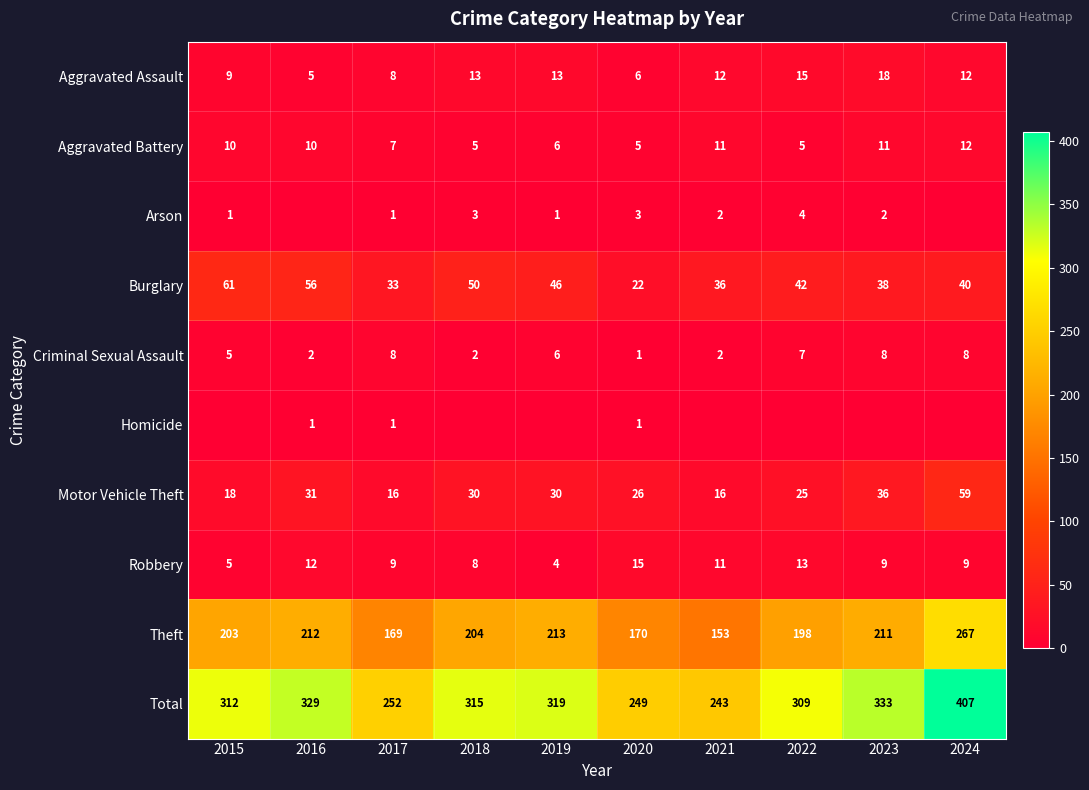

Read the Theft value at 2017.

169